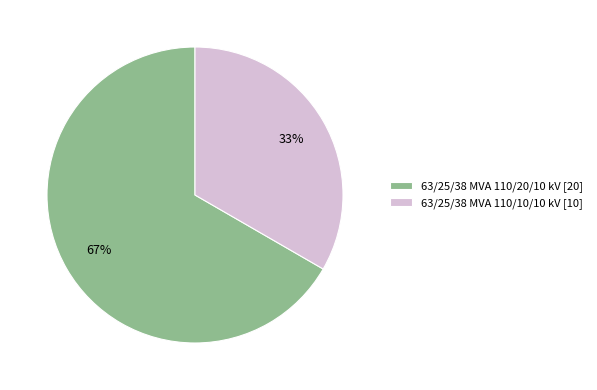

To the nearest percent, what is the combined percentage of 63/25/38 MVA 110/20/10 kV and 63/25/38 MVA 110/10/10 kV?

100%